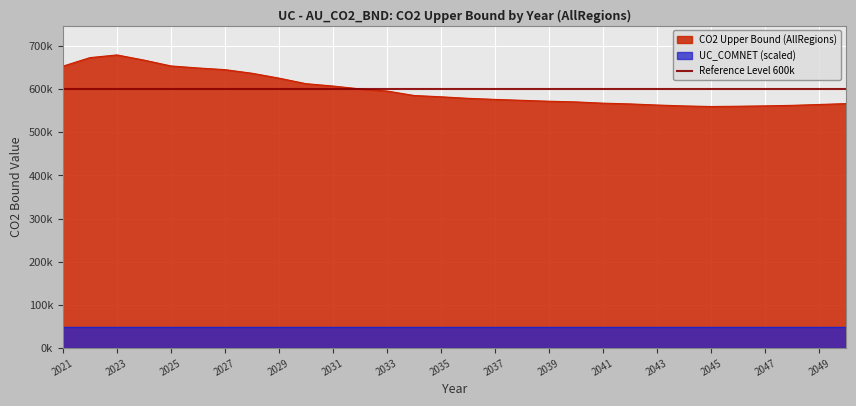

At which label is the value closest to 619405?

2029